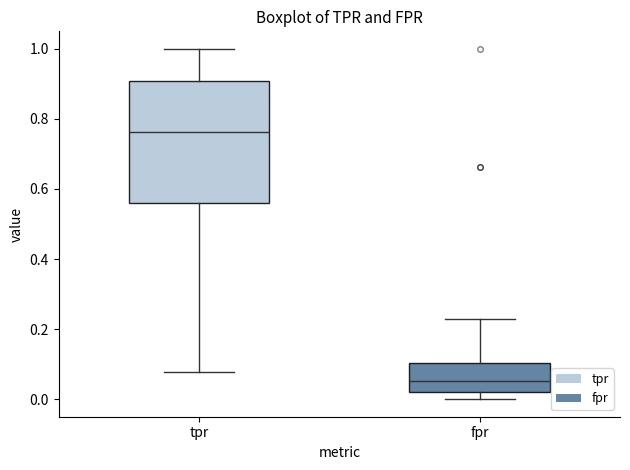

Reading left to right, transcribe this box plot: for each box, give where its median line is, the range the box spans, and where its two whiskers end, as read against the y-axis. The values are not printed on the chart, so give them approximately, as read against the axis.

tpr: median 0.76, box 0.56 to 0.90, whiskers 0.08 to 1.00
fpr: median 0.06, box 0.02 to 0.10, whiskers 0.00 to 0.22